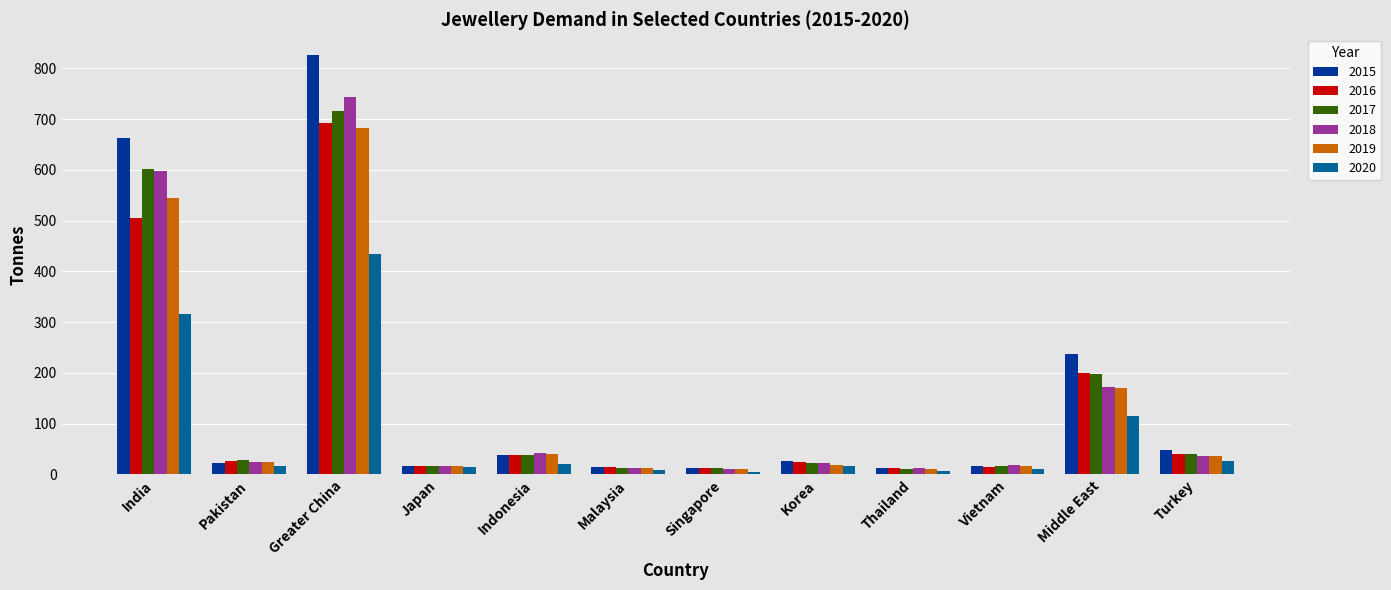

What is the difference between the maximum and minimum values in the 2017 series?

704.3